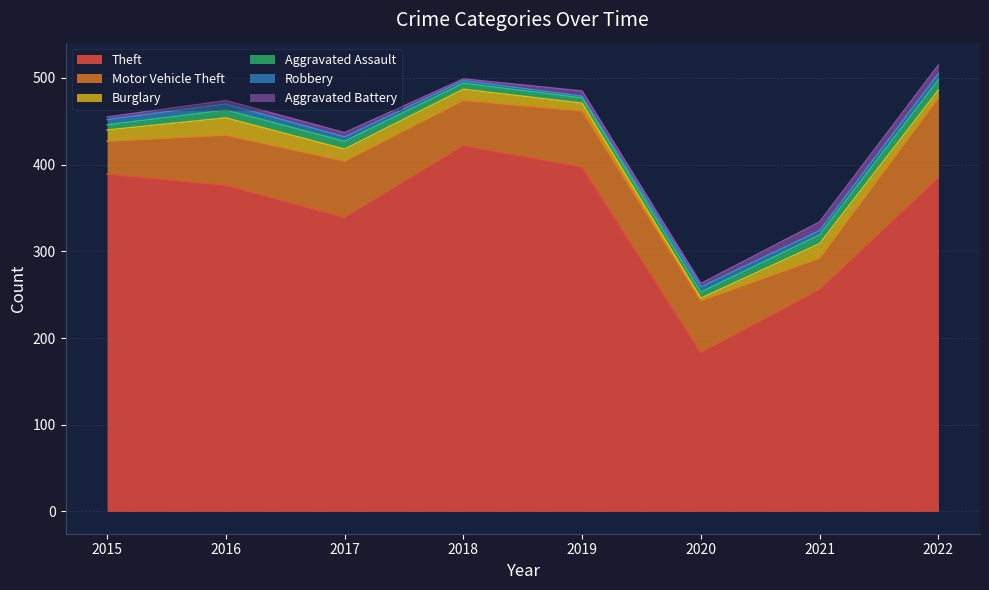

Between 2018 and 2019, which is larger?

2018